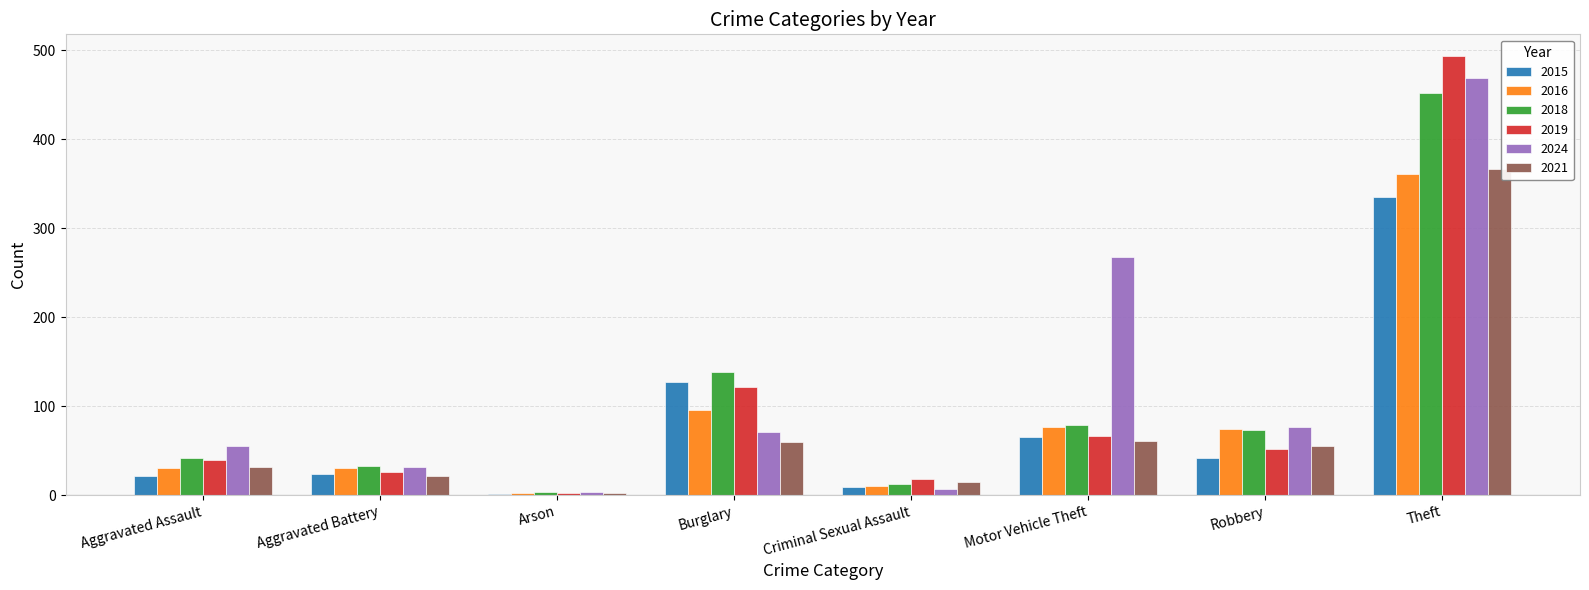

What is the sum of all 2019 values?

818